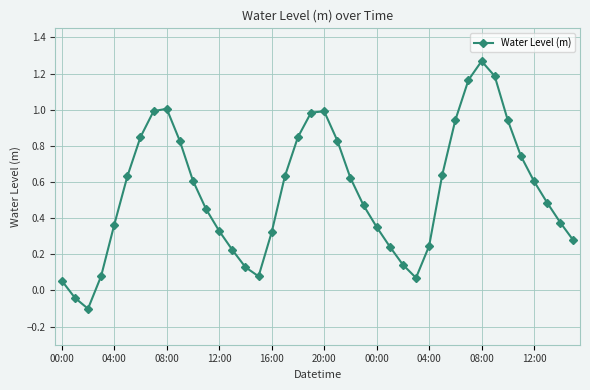

What is the sum of all values?

21.9